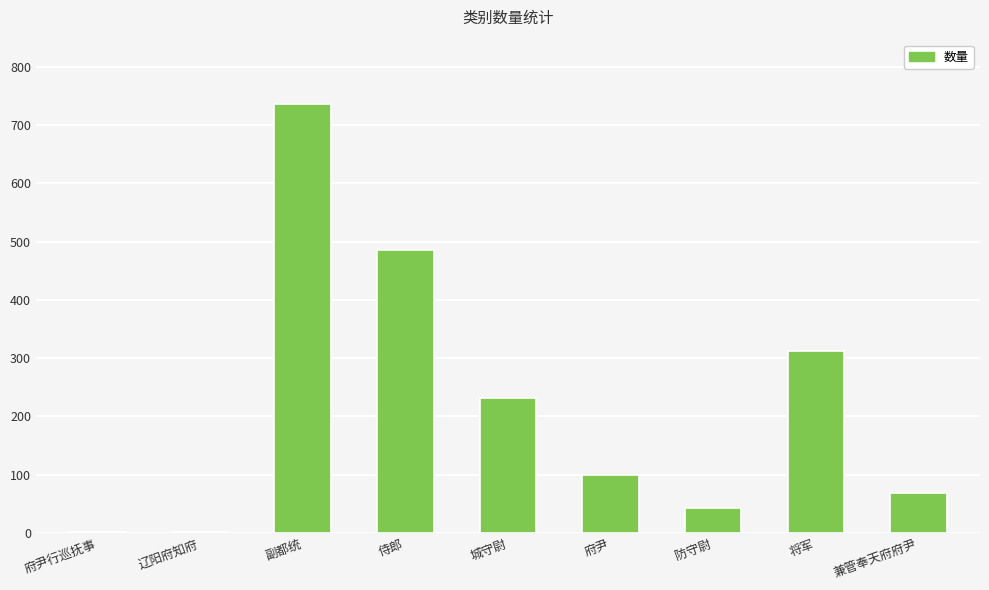

Which category has the highest value across all series?

副都统